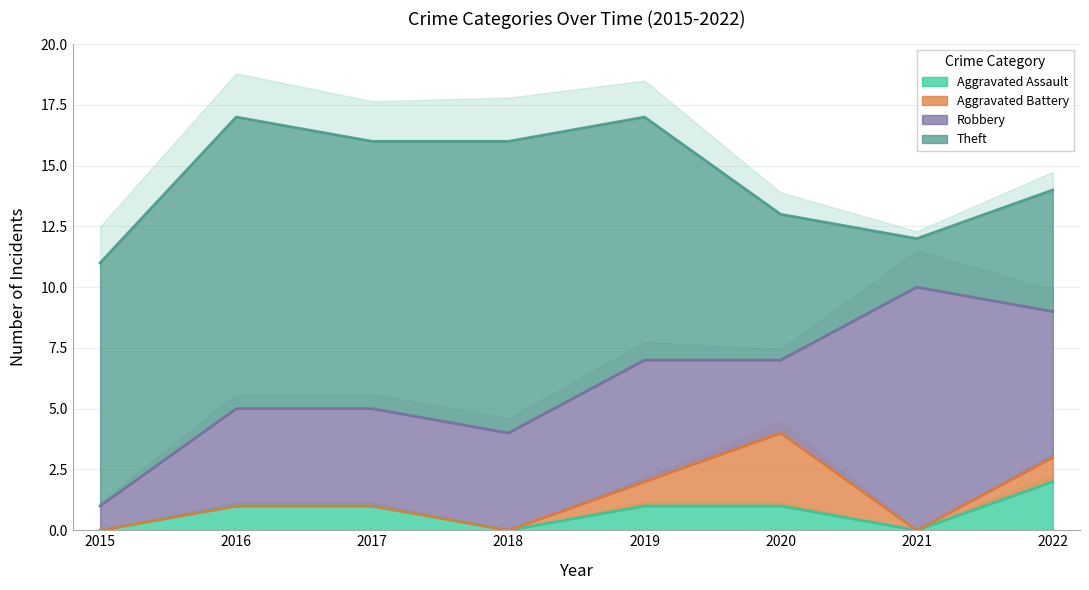

Rank the series at 2021 from lowest to highest value.

Aggravated Assault, Aggravated Battery, Theft, Robbery